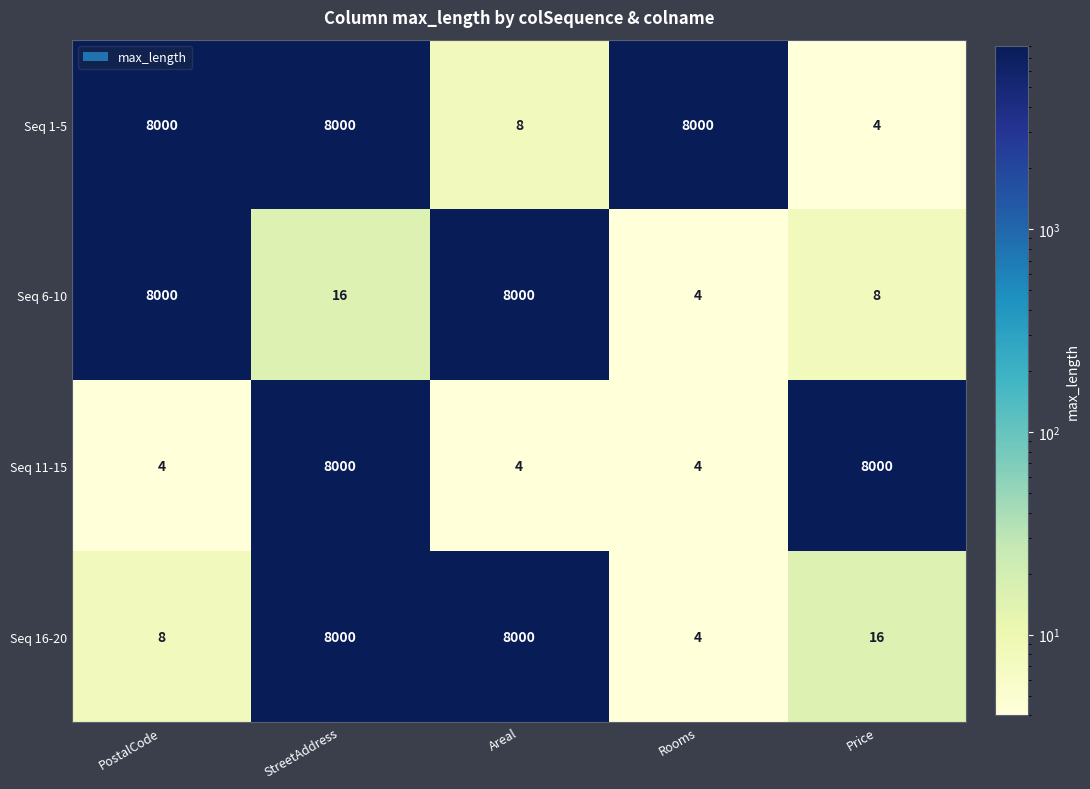

Reading left to right, what are all the values shown in this chart?

Seq 1-5: PostalCode=8000	StreetAddress=8000	Areal=8	Rooms=8000	Price=4
Seq 6-10: PostalCode=8000	StreetAddress=16	Areal=8000	Rooms=4	Price=8
Seq 11-15: PostalCode=4	StreetAddress=8000	Areal=4	Rooms=4	Price=8000
Seq 16-20: PostalCode=8	StreetAddress=8000	Areal=8000	Rooms=4	Price=16